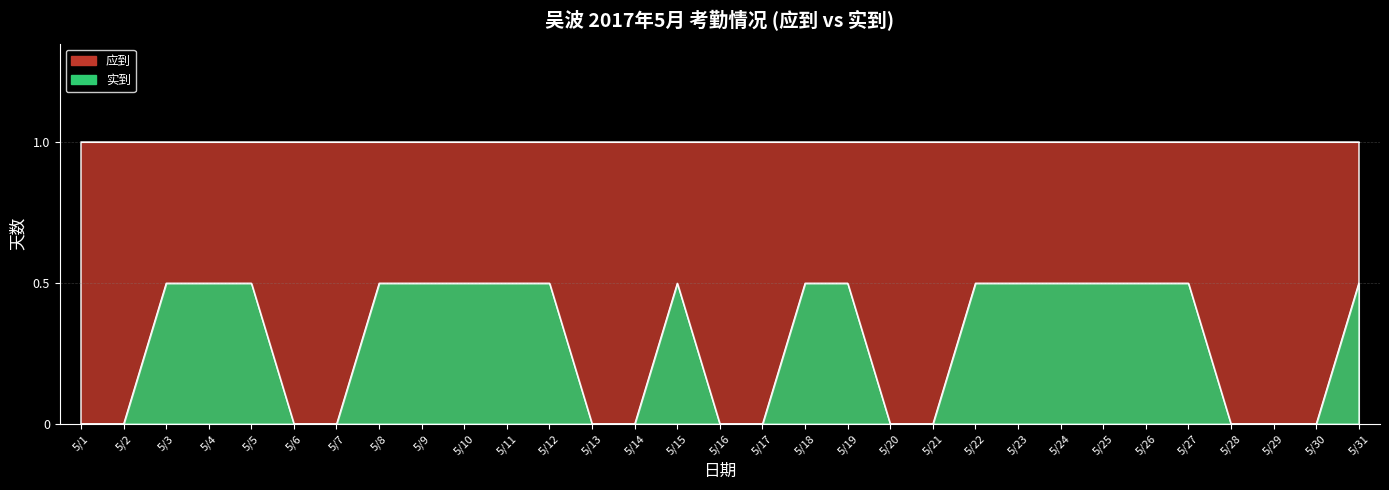

Reading left to right, list all the values displayed in this chart.

0.0	0.0	0.5	0.5	0.5	0.0	0.0	0.5	0.5	0.5	0.5	0.5	0.0	0.0	0.5	0.0	0.0	0.5	0.5	0.0	0.0	0.5	0.5	0.5	0.5	0.5	0.5	0.0	0.0	0.0	0.5